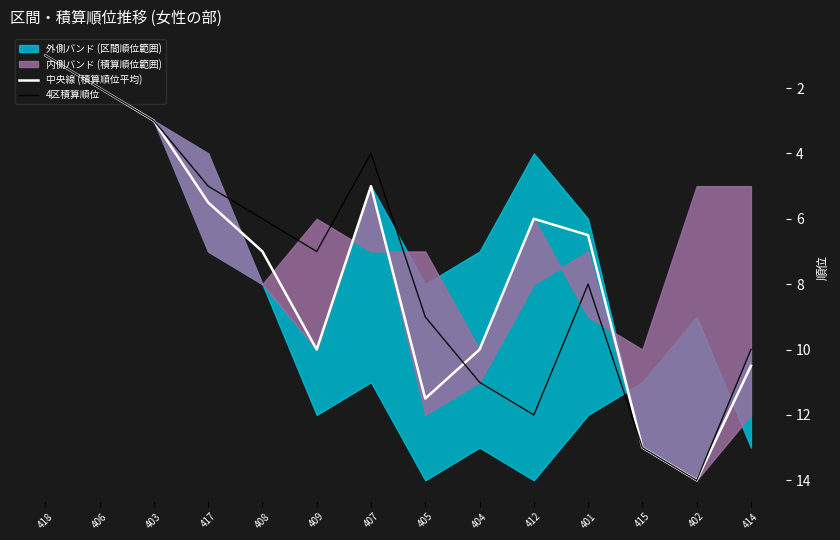

List the labels in order of 中央線 (積算順位平均) value, largest first.

402, 415, 405, 414, 409, 404, 408, 401, 412, 417, 407, 403, 406, 418